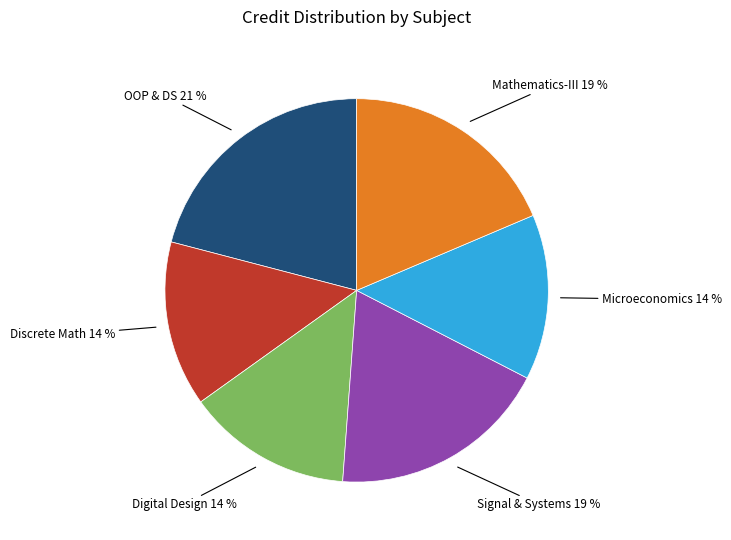

To the nearest percent, what is the difference between the largest and smallest slice percentages?

7%